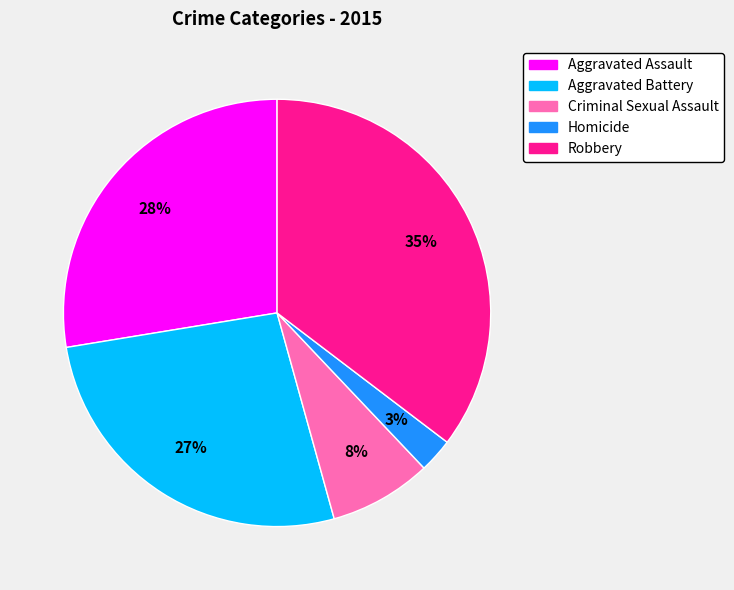

Is there a majority slice in this chart?

No